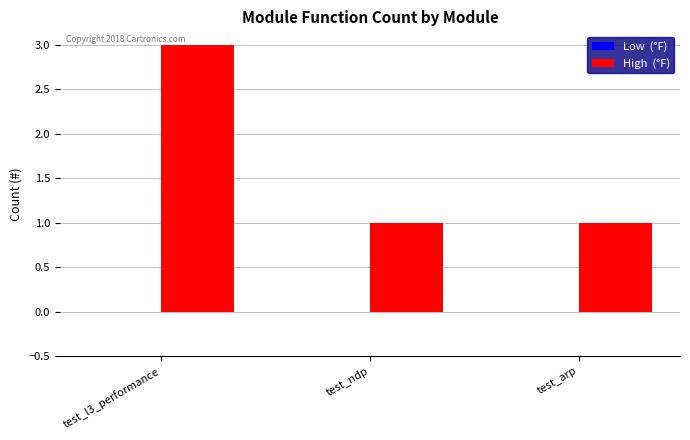

What is the sum of all values?

5